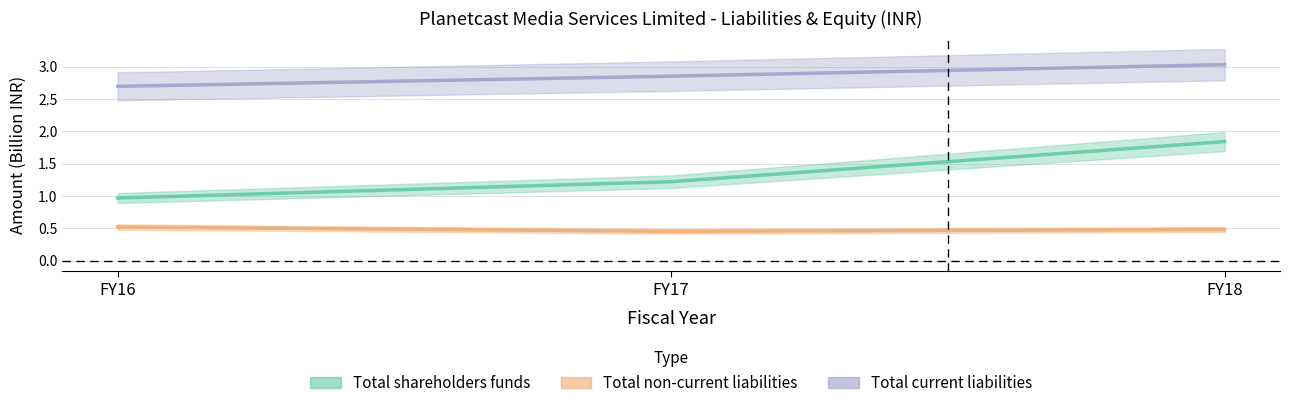

At FY17, list the series in order from largest to smallest.

Total current liabilities, Total shareholders funds, Total non-current liabilities